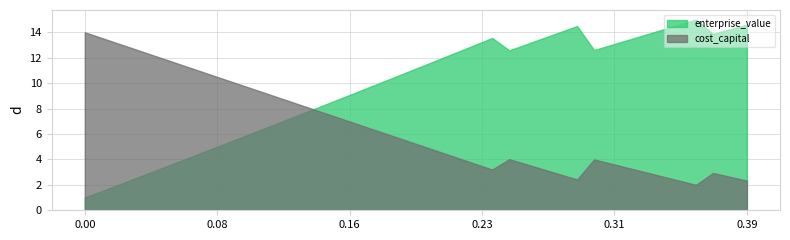

What is the label of the 23rd point from the left?

0.22